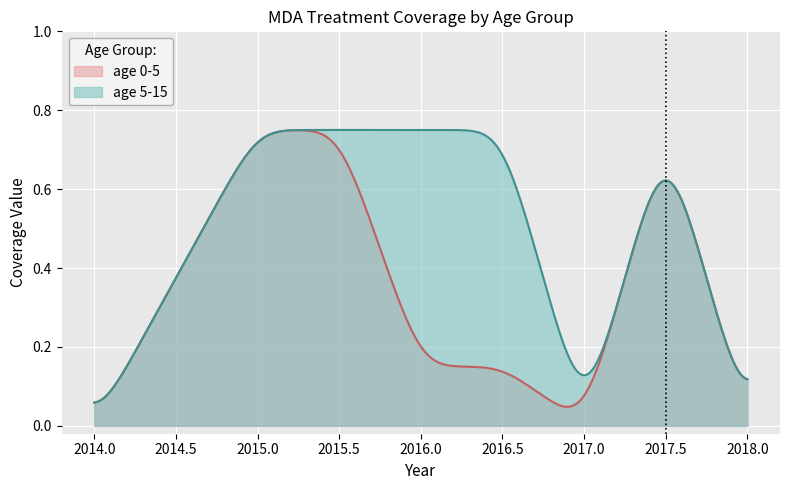

What are all the series names shown in the legend?

age 0-5, age 5-15